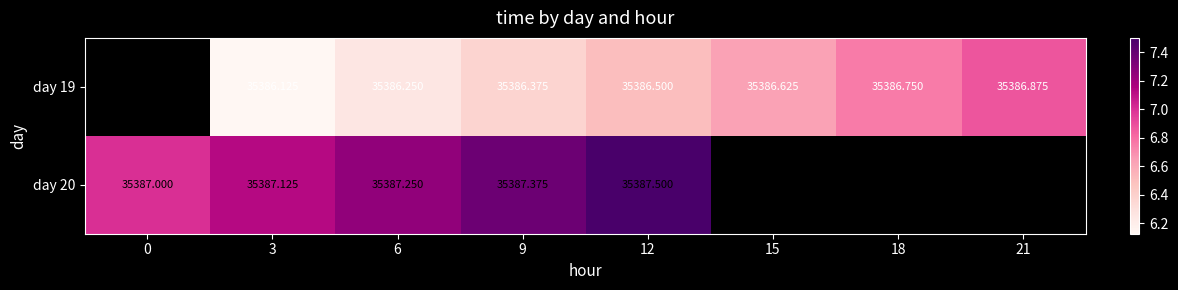

Which label corresponds to the smallest value in the chart?

3